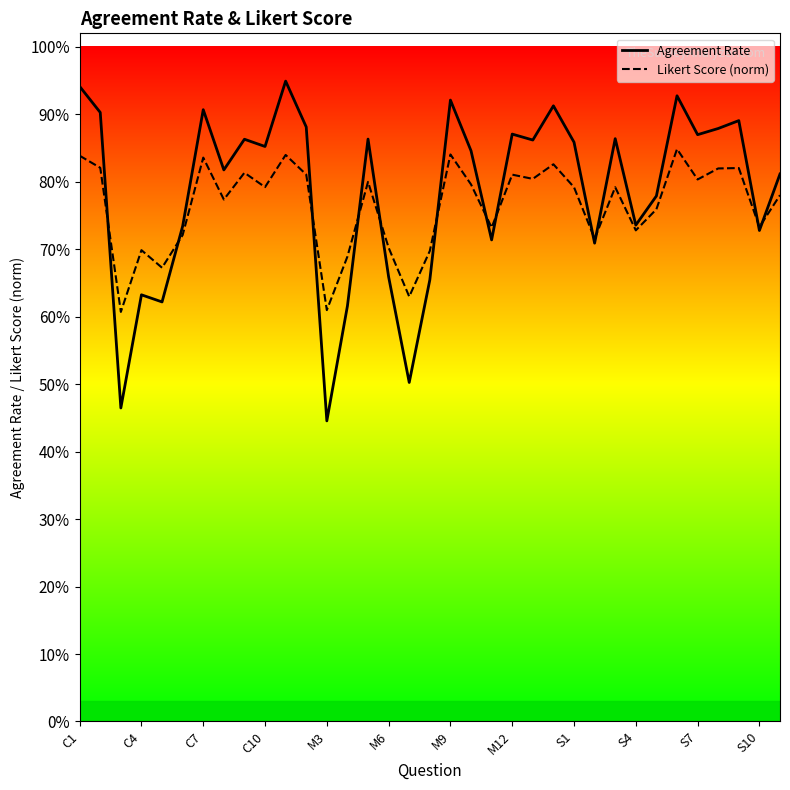

Reading right to left, transcribe all the data shown in this chart.

Agreement Rate: 0.8	0.7	0.9	0.9	0.9	0.9	0.8	0.7	0.9	0.7	0.9	0.9	0.9	0.9	0.7	0.8	0.9	0.7	0.5	0.7	0.9	0.6	0.4	0.9	0.9	0.9	0.9	0.8	0.9	0.7	0.6	0.6	0.5	0.9	0.9
Likert Score (norm): 0.8	0.7	0.8	0.8	0.8	0.8	0.8	0.7	0.8	0.7	0.8	0.8	0.8	0.8	0.7	0.8	0.8	0.7	0.6	0.7	0.8	0.7	0.6	0.8	0.8	0.8	0.8	0.8	0.8	0.7	0.7	0.7	0.6	0.8	0.8